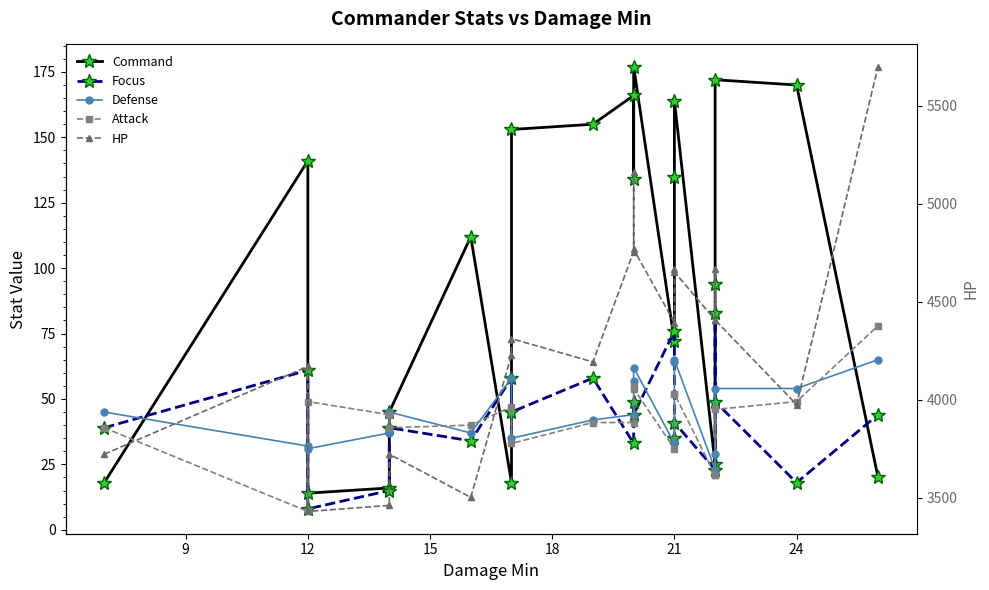

The HP series shows 6953 at 27. True or false?

False